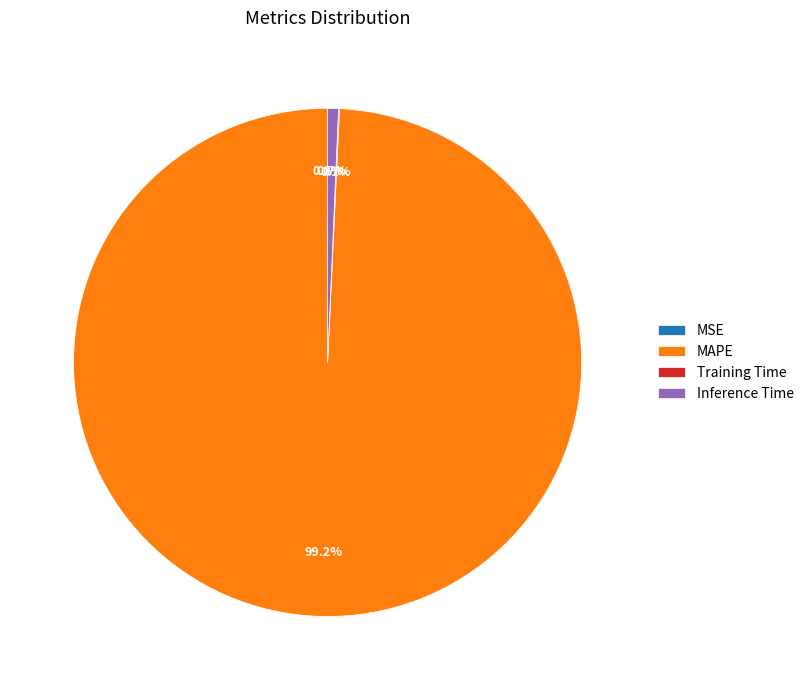

Which category accounts for the majority?

MAPE